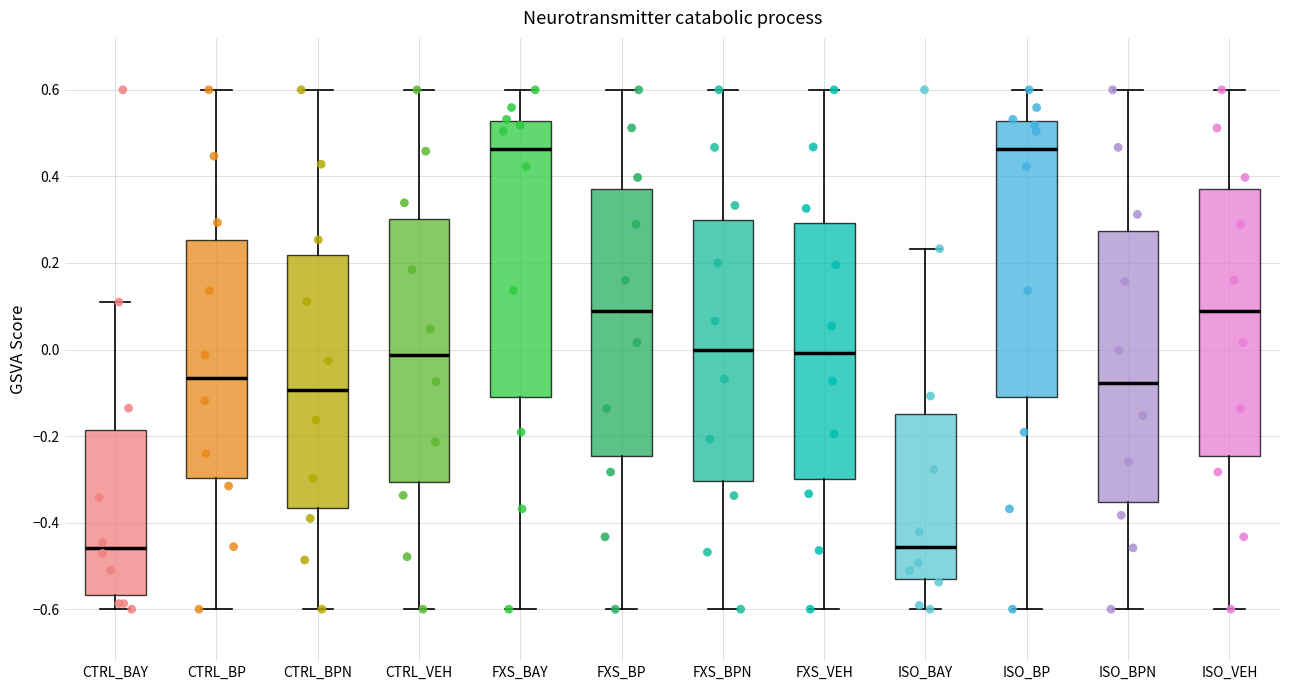

Reading left to right, read every box against the y-axis: the position of its median line, the range the box covers, and the ends of its whiskers. The values are not printed on the chart, so give them approximately, as read against the axis.

CTRL_BAY: median -0.46, box -0.56 to -0.18, whiskers -0.60 to 0.10
CTRL_BP: median -0.06, box -0.30 to 0.26, whiskers -0.60 to 0.60
CTRL_BPN: median -0.10, box -0.36 to 0.22, whiskers -0.60 to 0.60
CTRL_VEH: median -0.02, box -0.30 to 0.30, whiskers -0.60 to 0.60
FXS_BAY: median 0.46, box -0.10 to 0.52, whiskers -0.60 to 0.60
FXS_BP: median 0.08, box -0.24 to 0.38, whiskers -0.60 to 0.60
FXS_BPN: median 0.00, box -0.30 to 0.30, whiskers -0.60 to 0.60
FXS_VEH: median 0.00, box -0.30 to 0.30, whiskers -0.60 to 0.60
ISO_BAY: median -0.46, box -0.54 to -0.14, whiskers -0.60 to 0.24
ISO_BP: median 0.46, box -0.10 to 0.52, whiskers -0.60 to 0.60
ISO_BPN: median -0.08, box -0.36 to 0.28, whiskers -0.60 to 0.60
ISO_VEH: median 0.08, box -0.24 to 0.38, whiskers -0.60 to 0.60